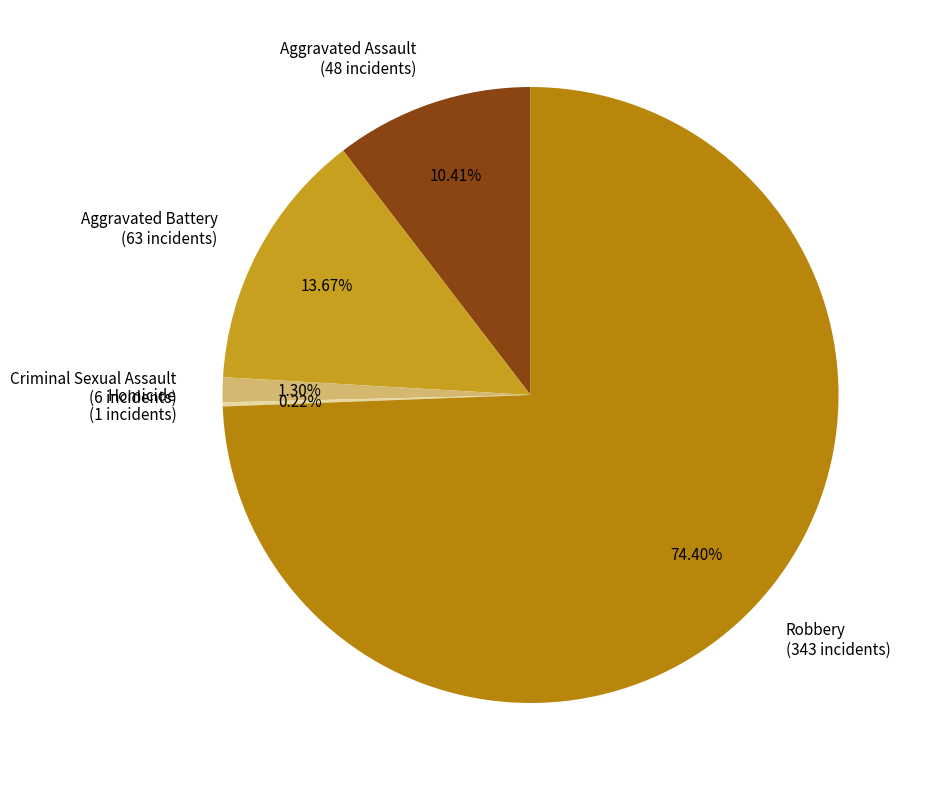

Which slice is the largest?

Robbery